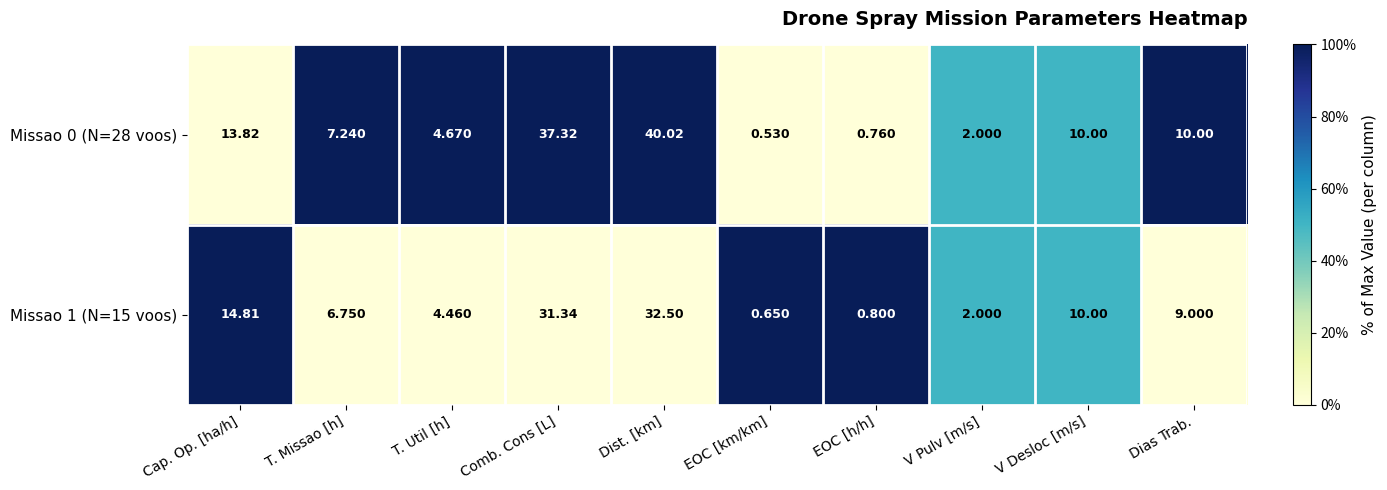

Rank the categories by Missao 1 (N=15 voos) value from lowest to highest.

EOC [km/km], EOC [h/h], V Pulv [m/s], T. Util [h], T. Missao [h], Dias Trab., V Desloc [m/s], Cap. Op. [ha/h], Comb. Cons [L], Dist. [km]